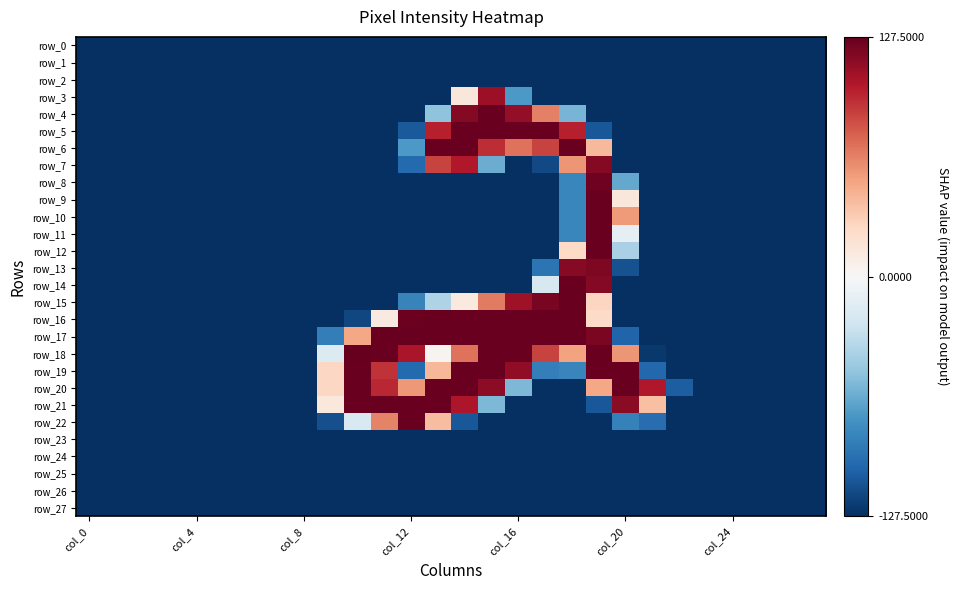

At which category is the sum across all series the highest?

19